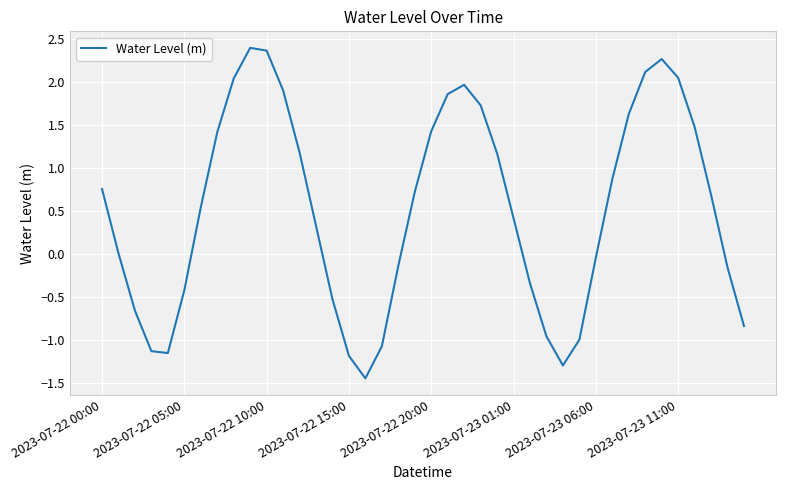

Does the chart have visible grid lines?

Yes